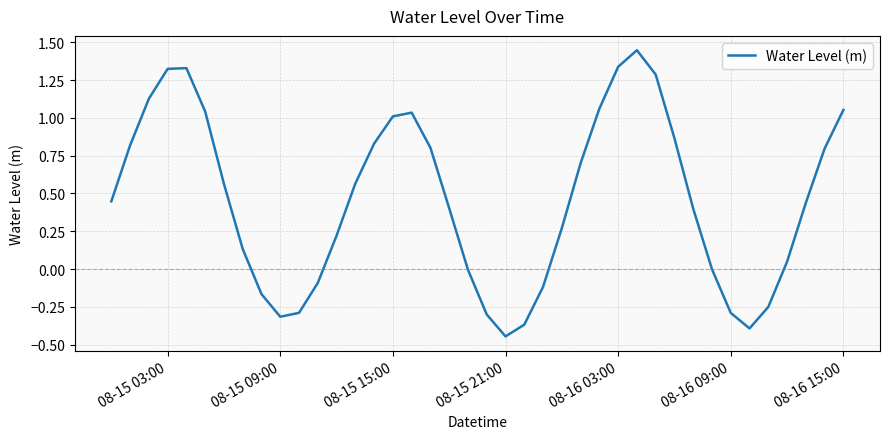

Is this an area chart (filled region under the line)?

No